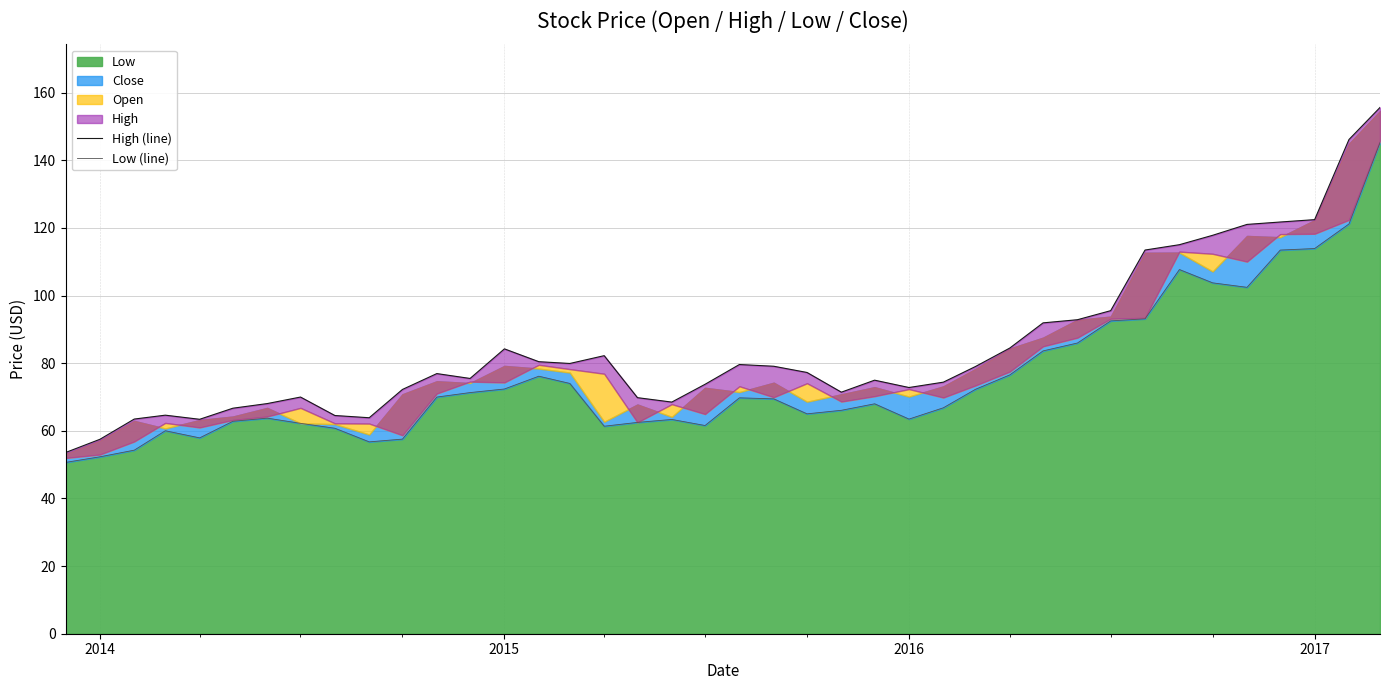

The value of Low (line) at 32 is 20.6. True or false?

False